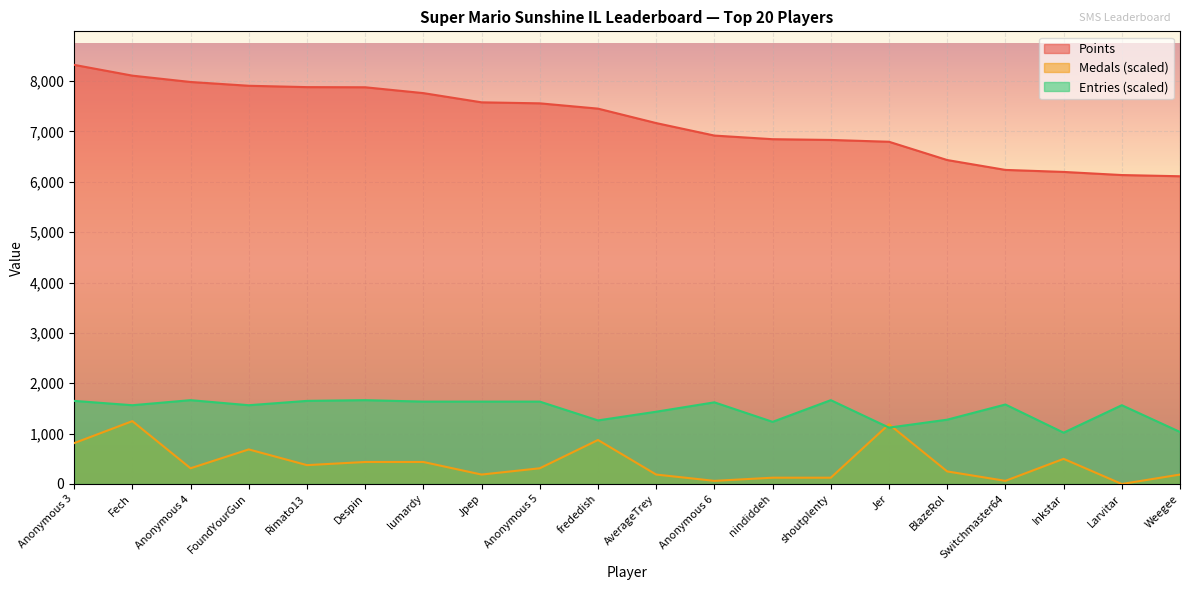

How many intersections are there between Entries and Medals?

2